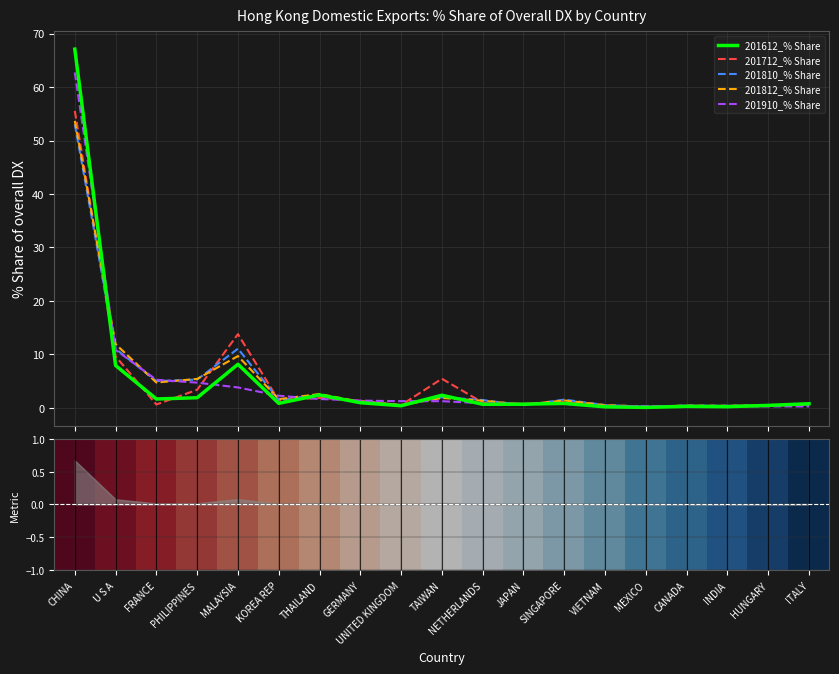

How many categories are shown in the chart?

19